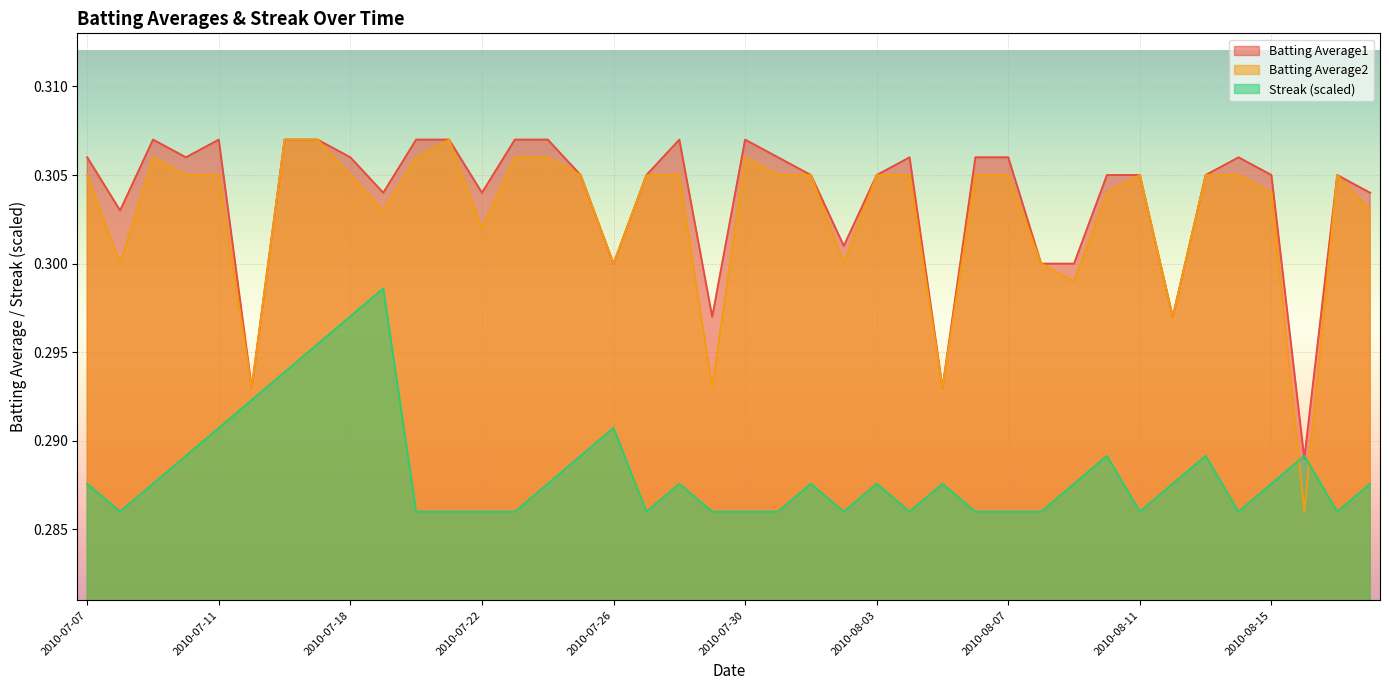

What value does the Batting Average2 series have at 2010-08-04?

0.3